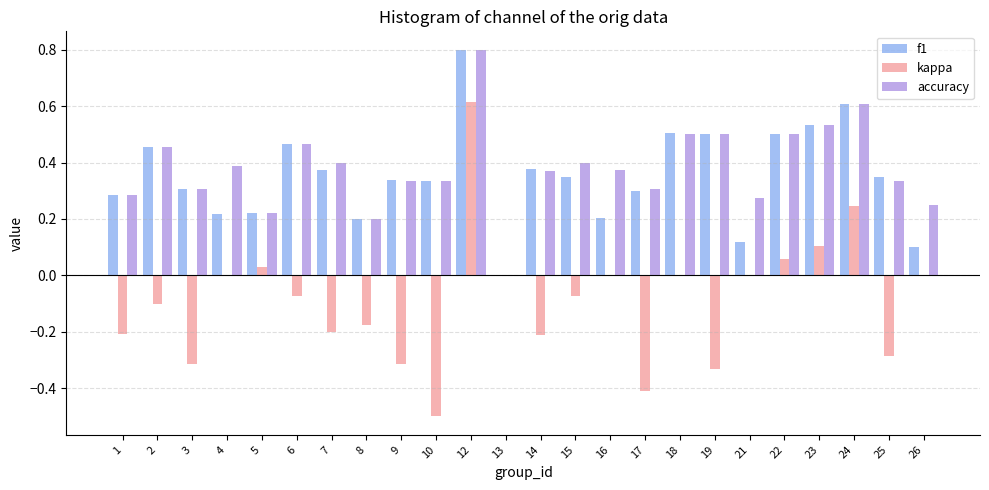

True or false: kappa has a value of -0.5 at 10.

True